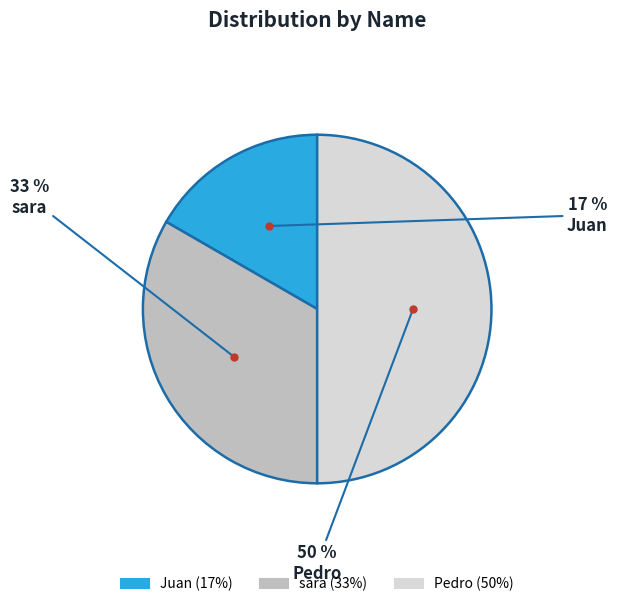

The Juan slice represents 25% of the pie. True or false?

False